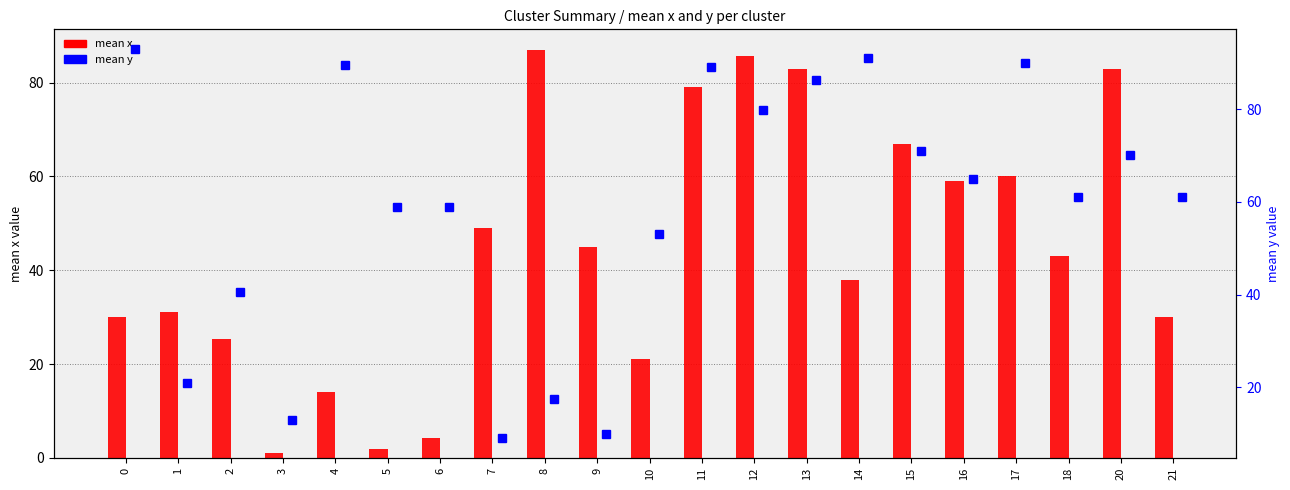

What are all the series names shown in the legend?

mean x, mean y